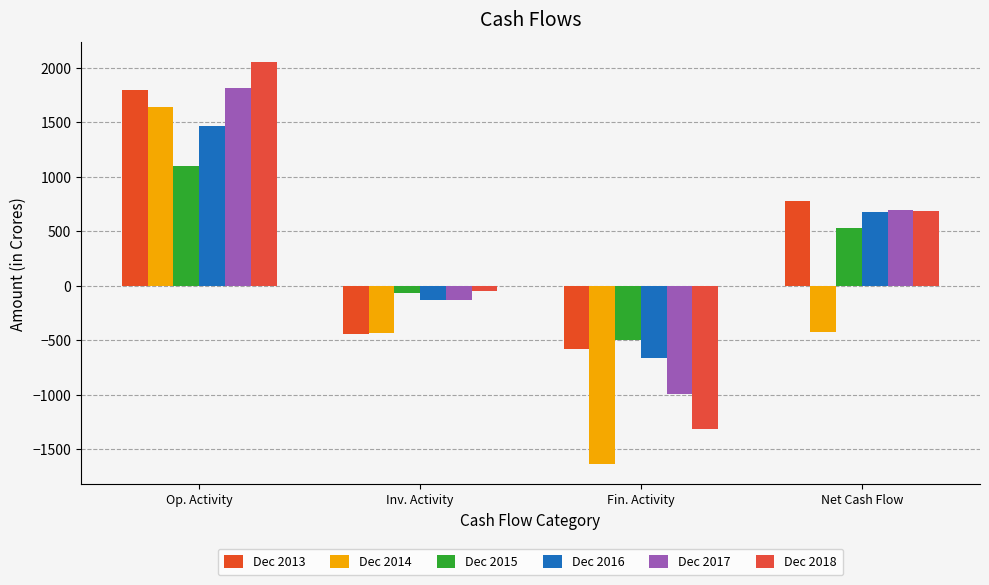

Is the value of Dec 2015 at Fin. Activity greater than the value of Dec 2017 at Fin. Activity?

Yes